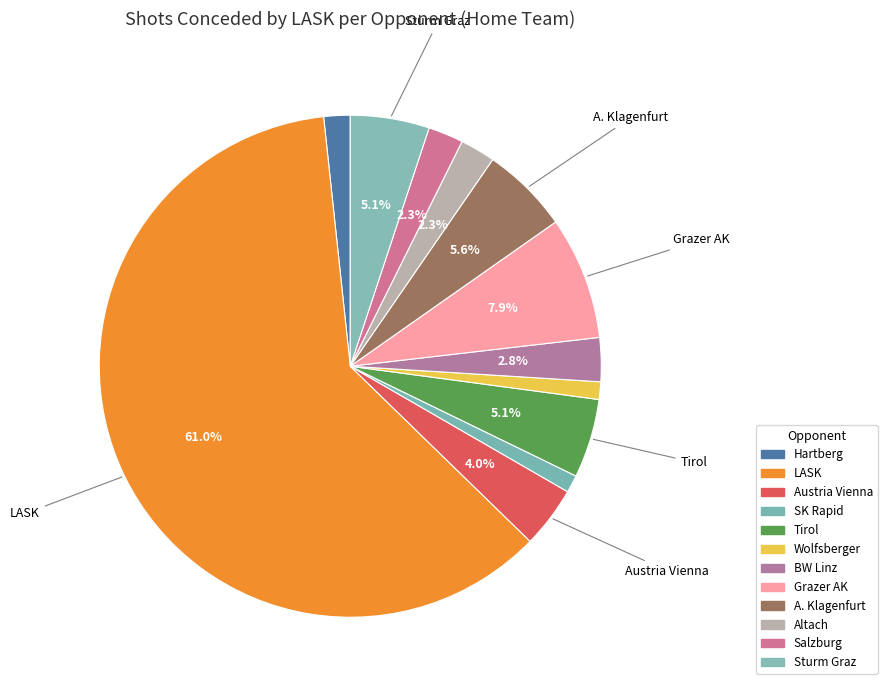

True or false: Tirol accounts for 5% of the total.

True